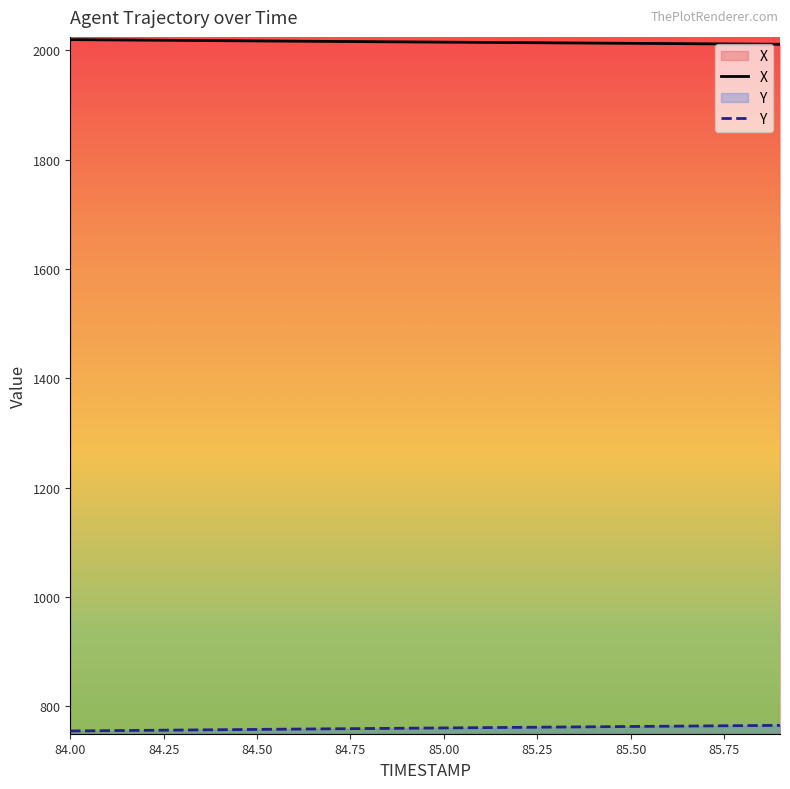

What position from the left is 84.4?

5